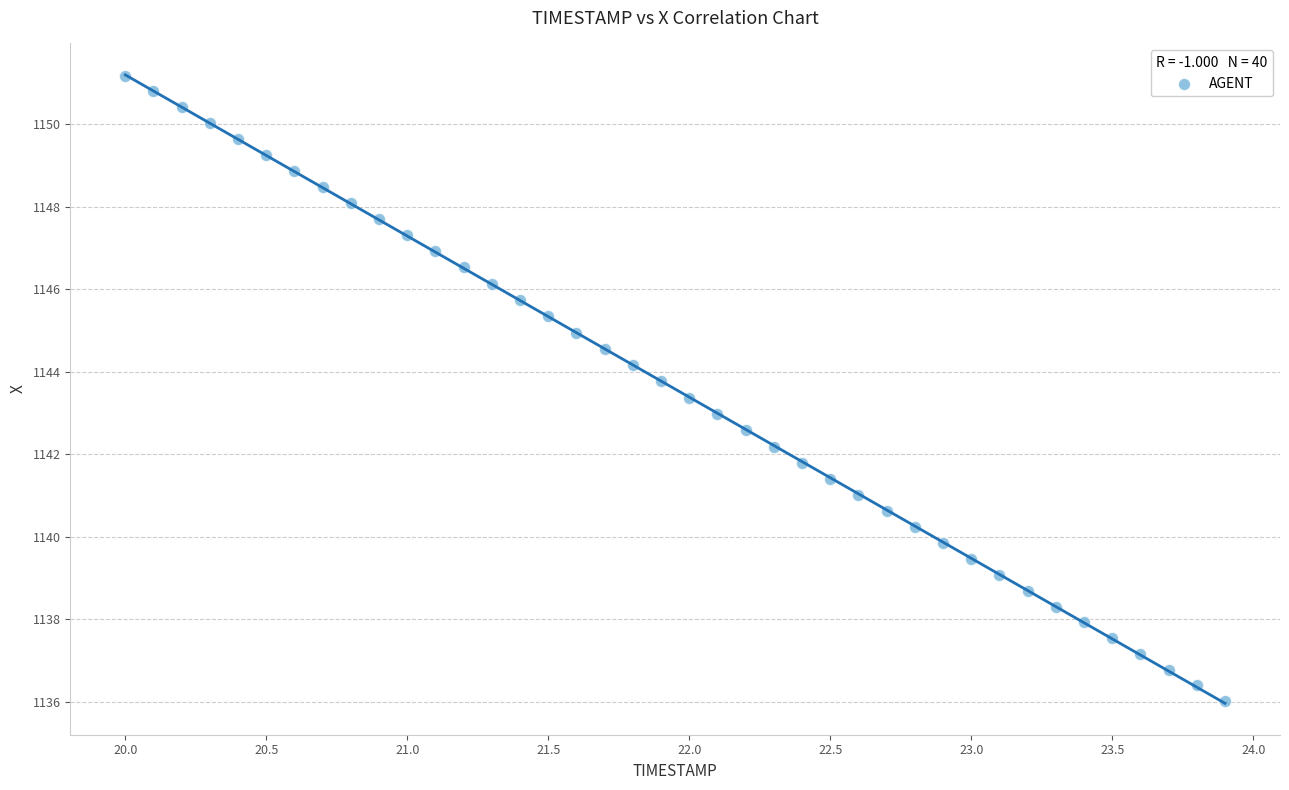

What is the range of X values (max minus min)?

3.9